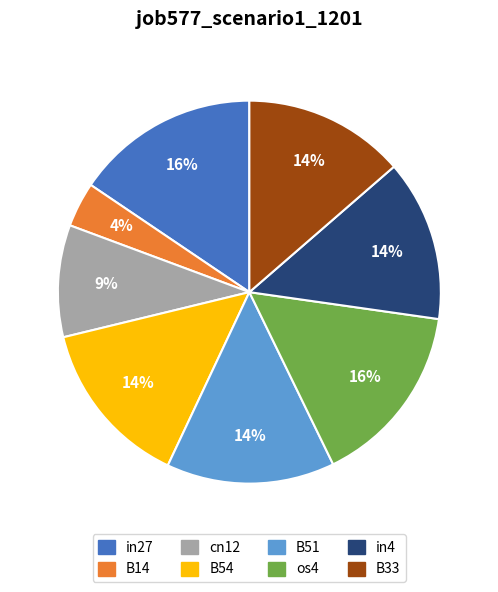

Is it true that B54 is 14% of the pie?

True